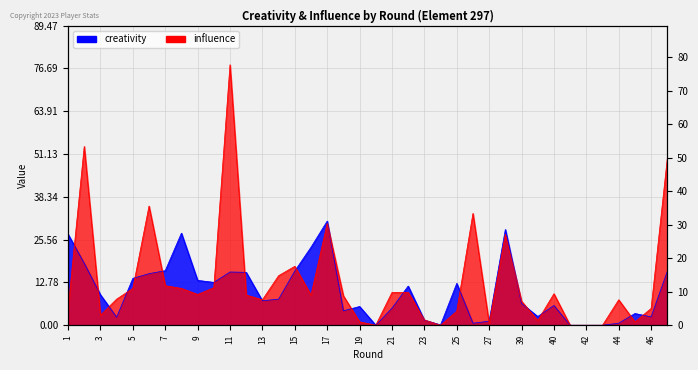

How many intersections are there between creativity and influence?

22